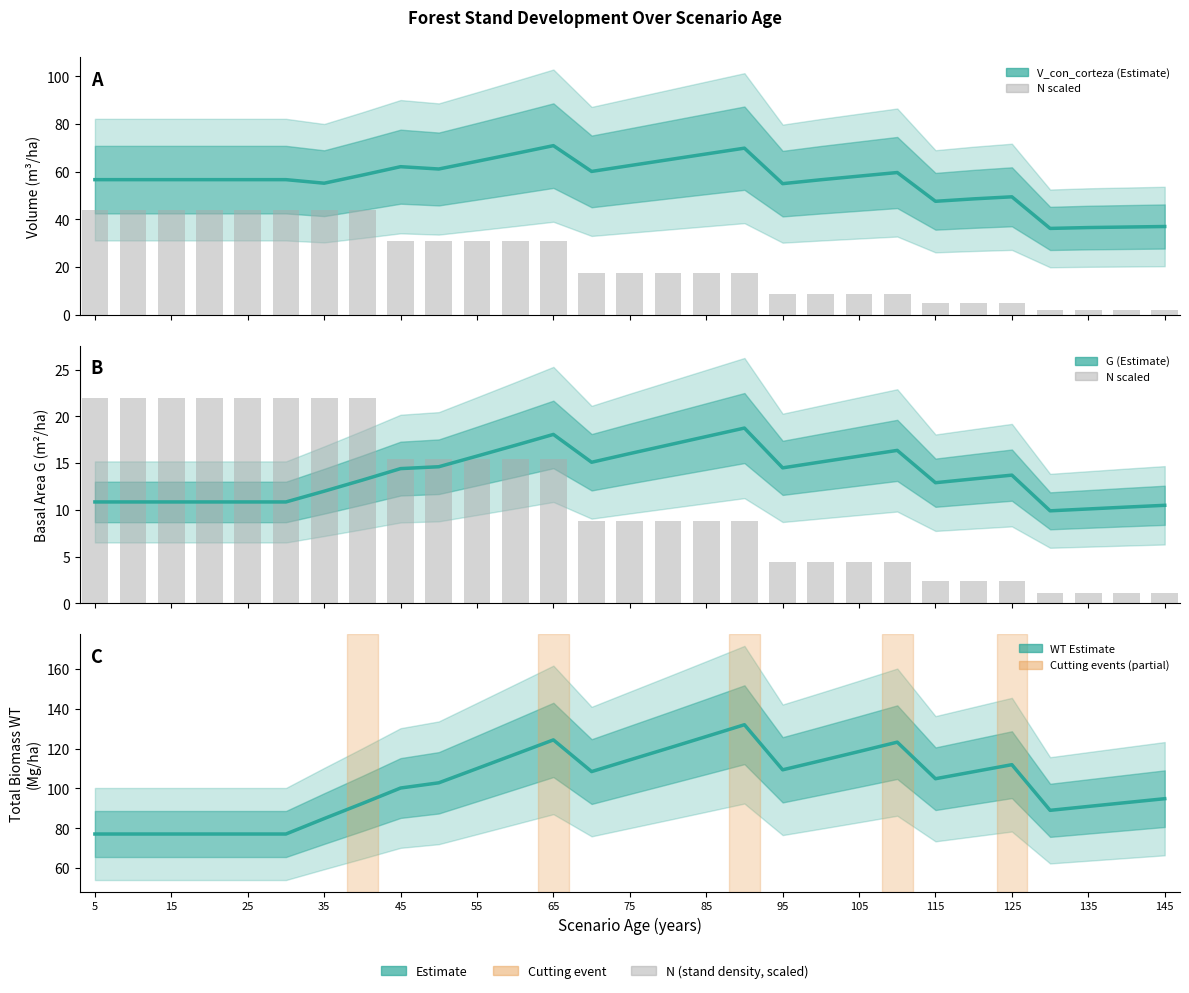

What is the smallest value displayed?

1.1